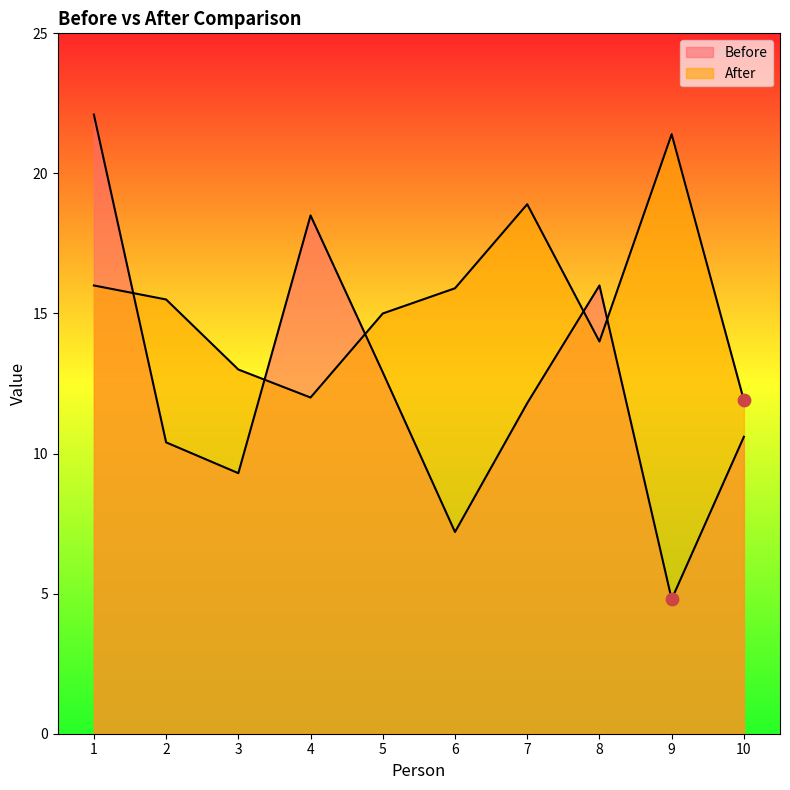

Which series reaches the minimum Y coordinate?

Before